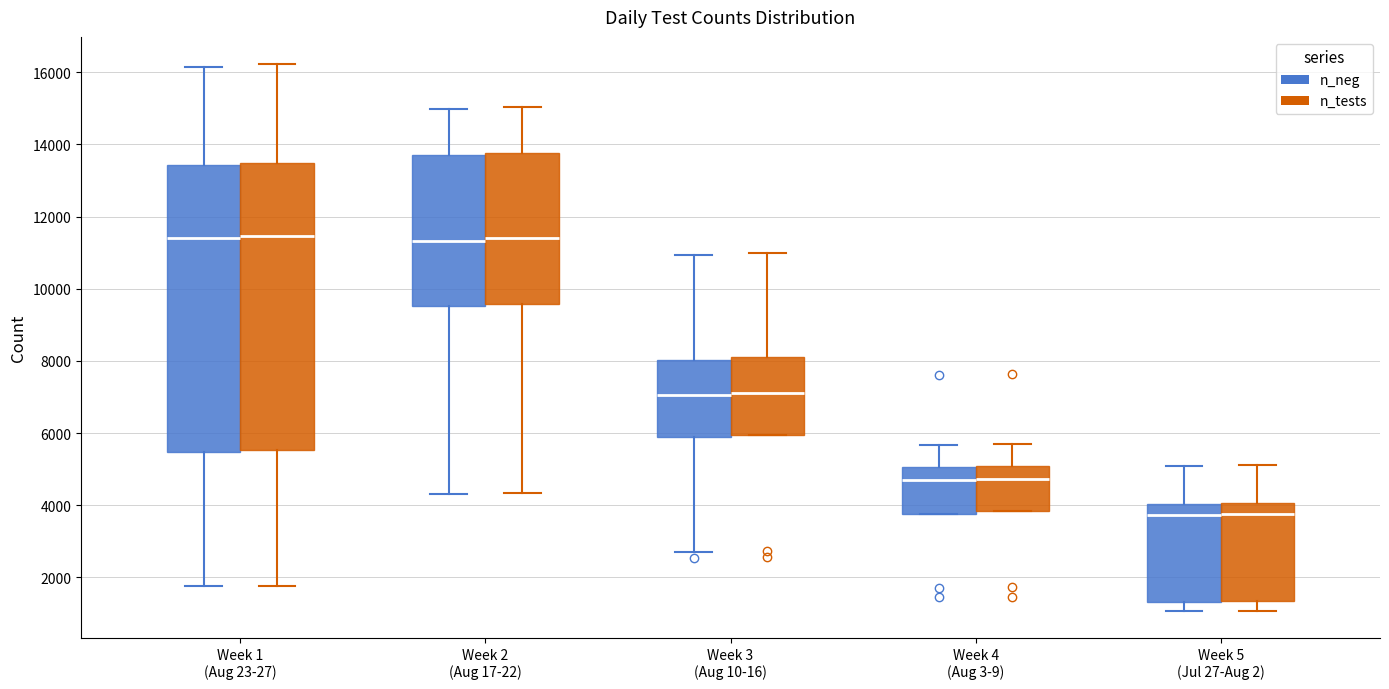

Reading left to right, transcribe this box plot: for each box, give where its median line is, the range the box spans, and where its two whiskers end, as read against the y-axis. The values are not printed on the chart, so give them approximately, as read against the axis.

Week 1 (Aug 23-27) (n_neg): median 11400, box 5400 to 13400, whiskers 1800 to 16200
Week 1 (Aug 23-27) (n_tests): median 11400, box 5600 to 13400, whiskers 1800 to 16200
Week 2 (Aug 17-22) (n_neg): median 11400, box 9600 to 13800, whiskers 4400 to 15000
Week 2 (Aug 17-22) (n_tests): median 11400, box 9600 to 13800, whiskers 4400 to 15000
Week 3 (Aug 10-16) (n_neg): median 7000, box 5800 to 8000, whiskers 2600 to 11000
Week 3 (Aug 10-16) (n_tests): median 7200, box 6000 to 8000, whiskers 6000 to 11000
Week 4 (Aug 3-9) (n_neg): median 4800, box 3800 to 5000, whiskers 3800 to 5600
Week 4 (Aug 3-9) (n_tests): median 4800, box 3800 to 5000, whiskers 3800 to 5600
Week 5 (Jul 27-Aug 2) (n_neg): median 3800, box 1400 to 4000, whiskers 1000 to 5000
Week 5 (Jul 27-Aug 2) (n_tests): median 3800, box 1400 to 4000, whiskers 1000 to 5200